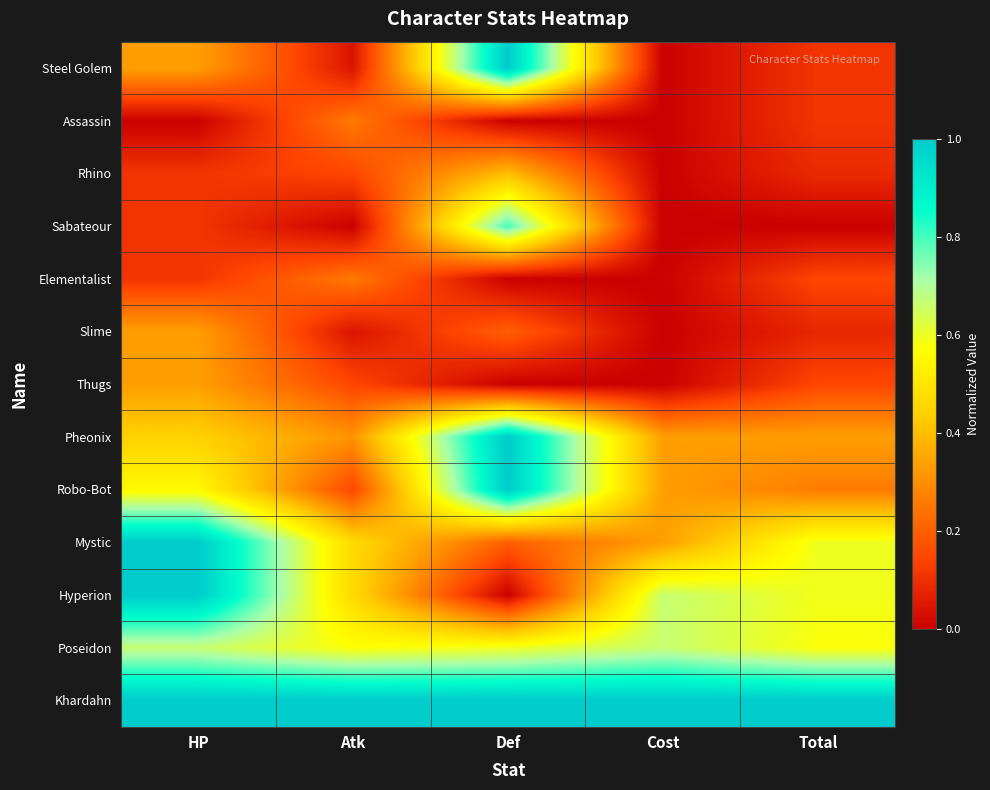

At how many categories does at least one series exceed 0?

5